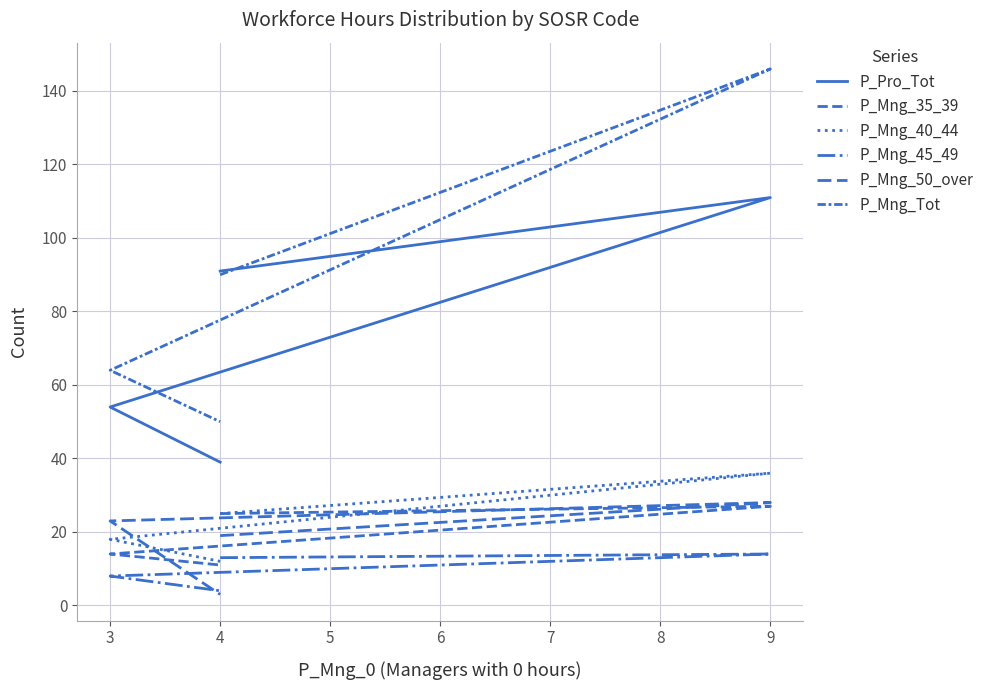

What is the value of the P_Mng_45_49 point at the 4th from the left?

4